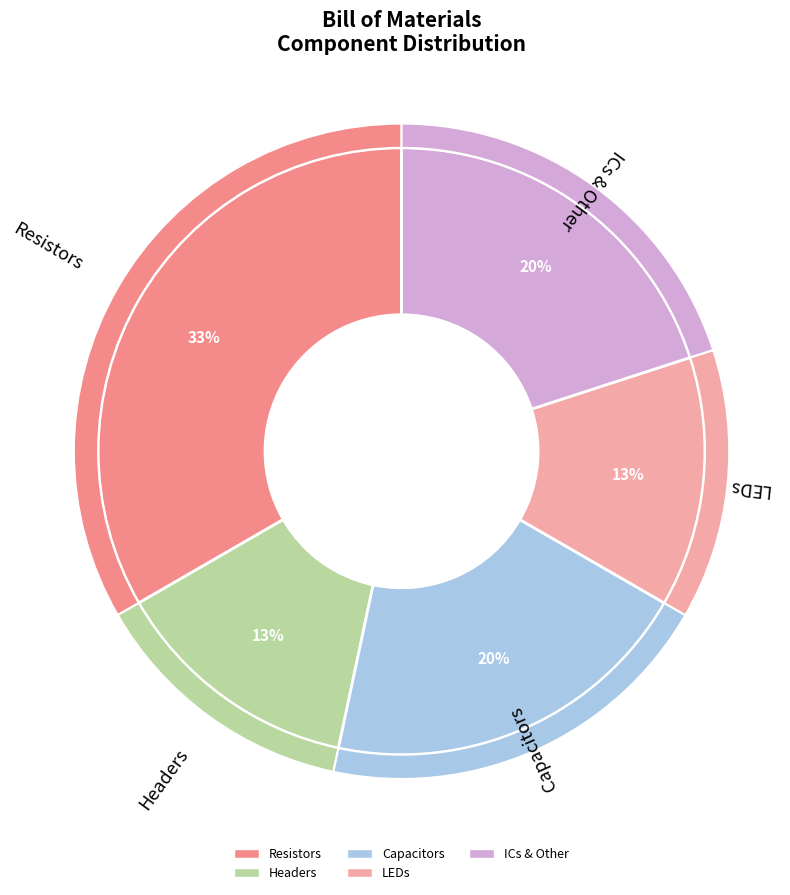

Does any single category account for the majority?

No